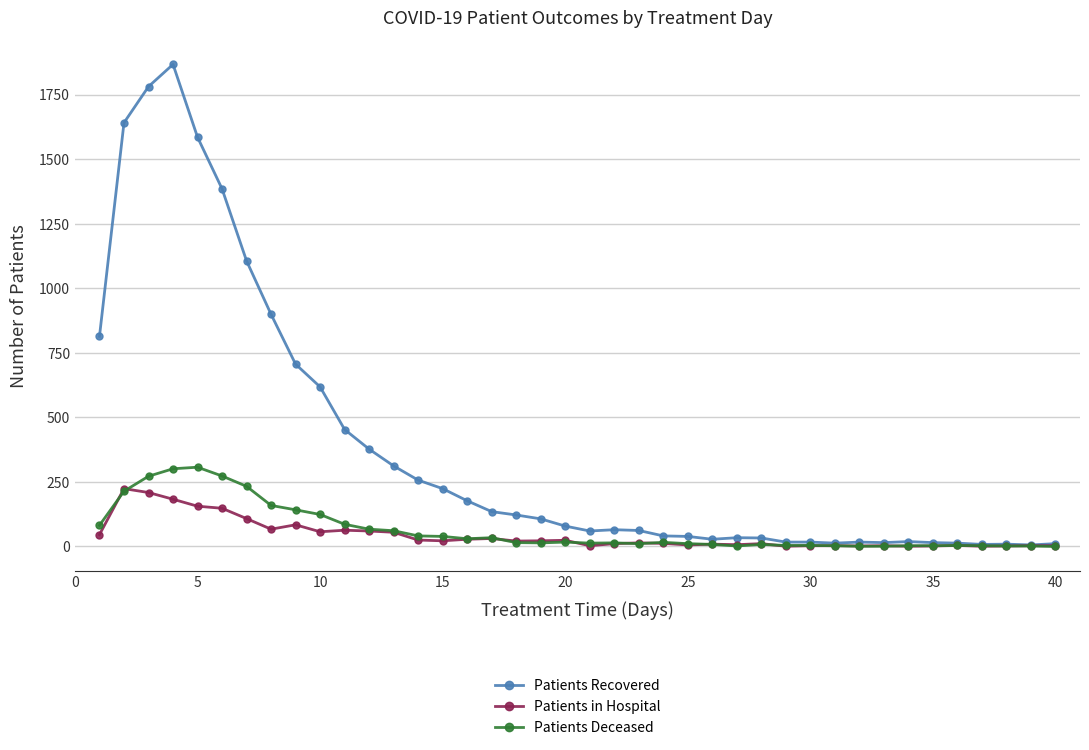

Which series has the largest total across all categories?

Patients Recovered